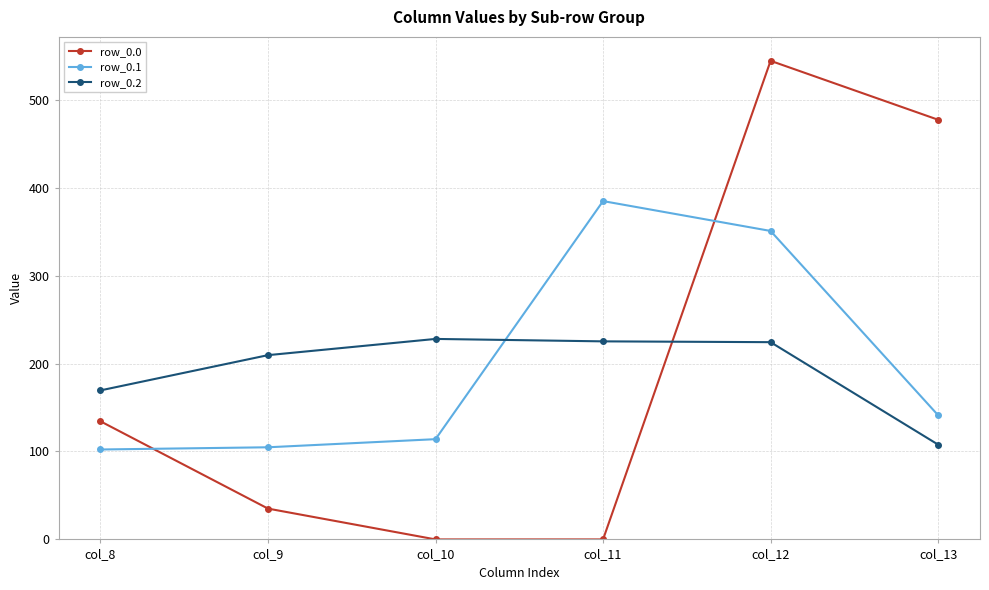

What is the sum of the row_0.2 values at col_12 and col_11?

449.5